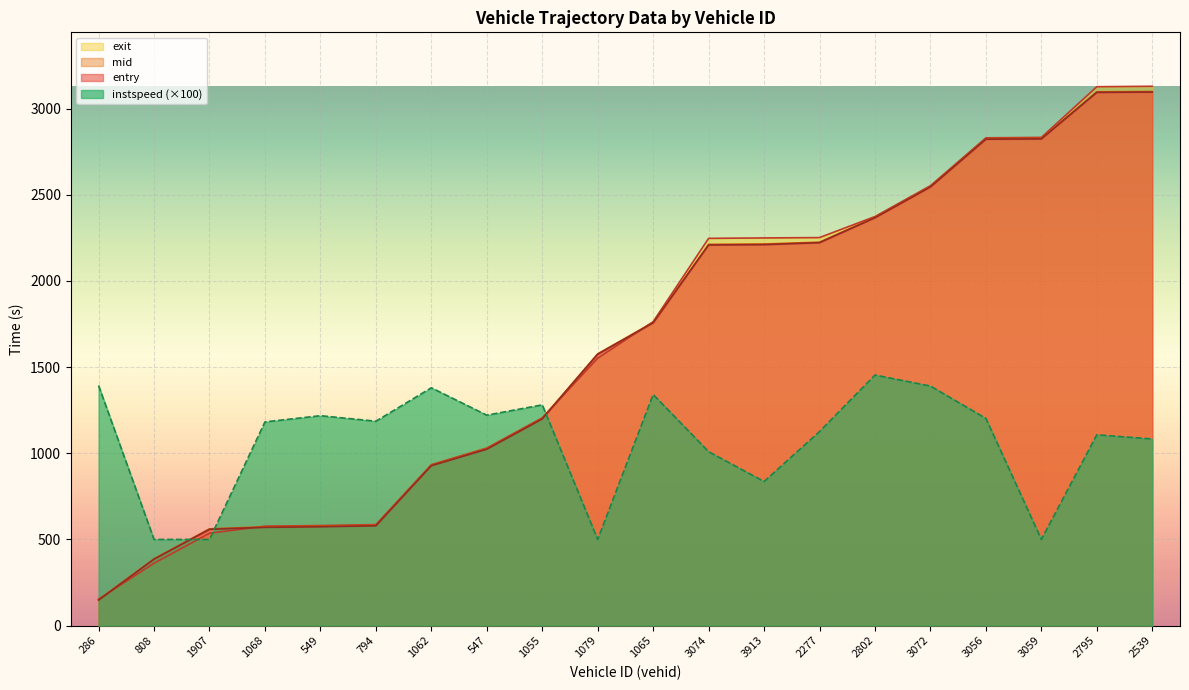

Where is instspeed nearest to the value 977?

3074